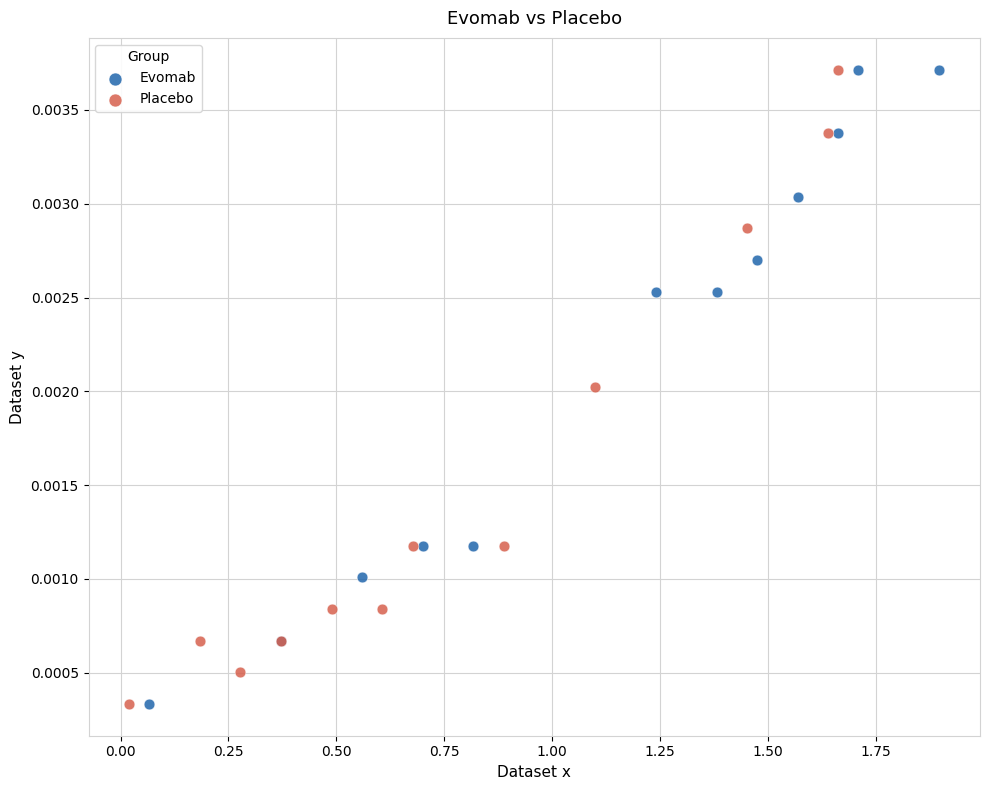

What are all the series names shown in the legend?

Evomab, Placebo